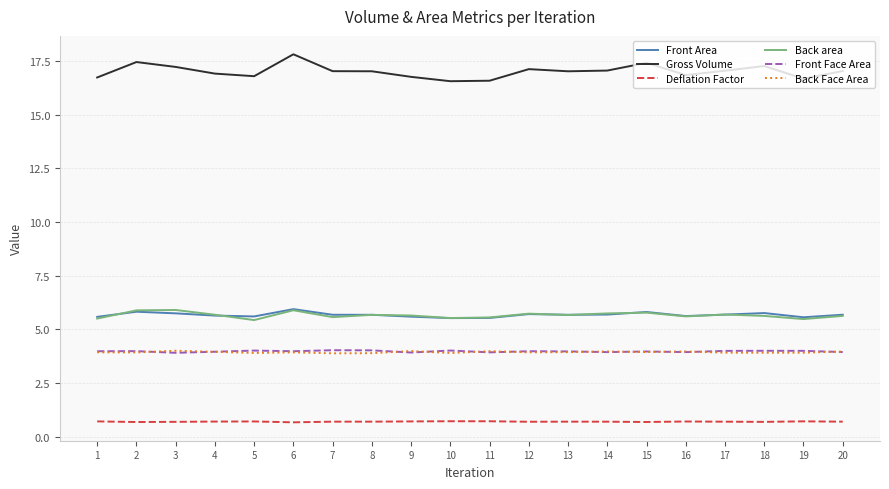

True or false: Back Face Area and Gross Volume intersect in this chart.

False